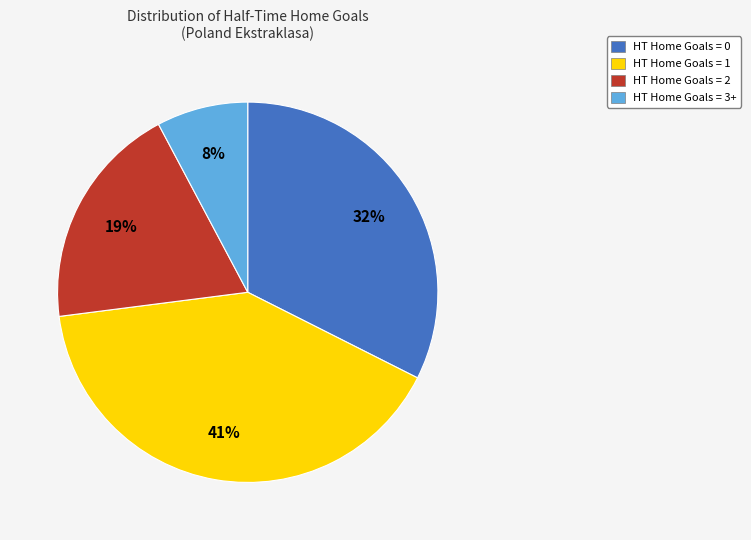

Is the sum of HT Home Goals = 1 and HT Home Goals = 2 greater than half?

Yes